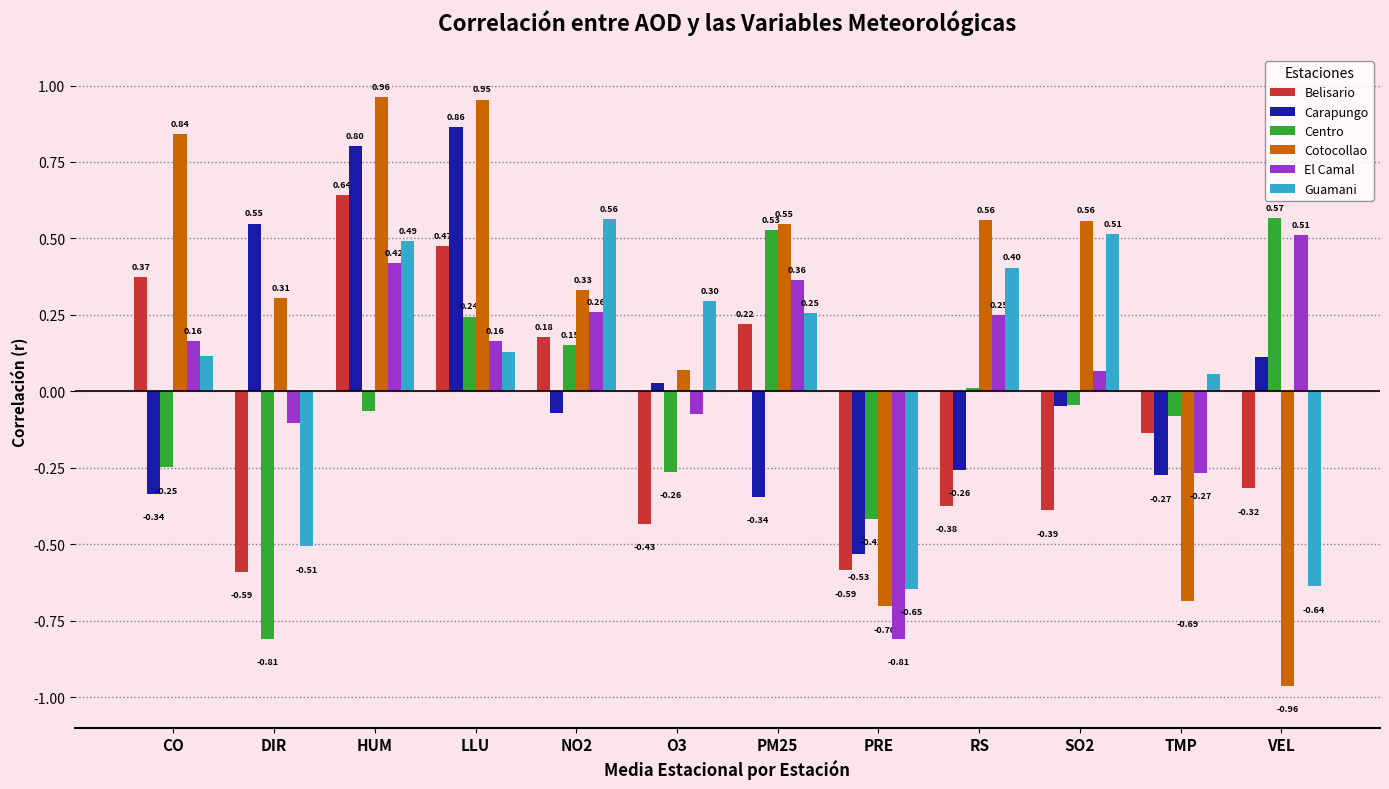

List the series in order of their peak value, highest first.

Cotocollao, Carapungo, Belisario, Centro, Guamani, El Camal